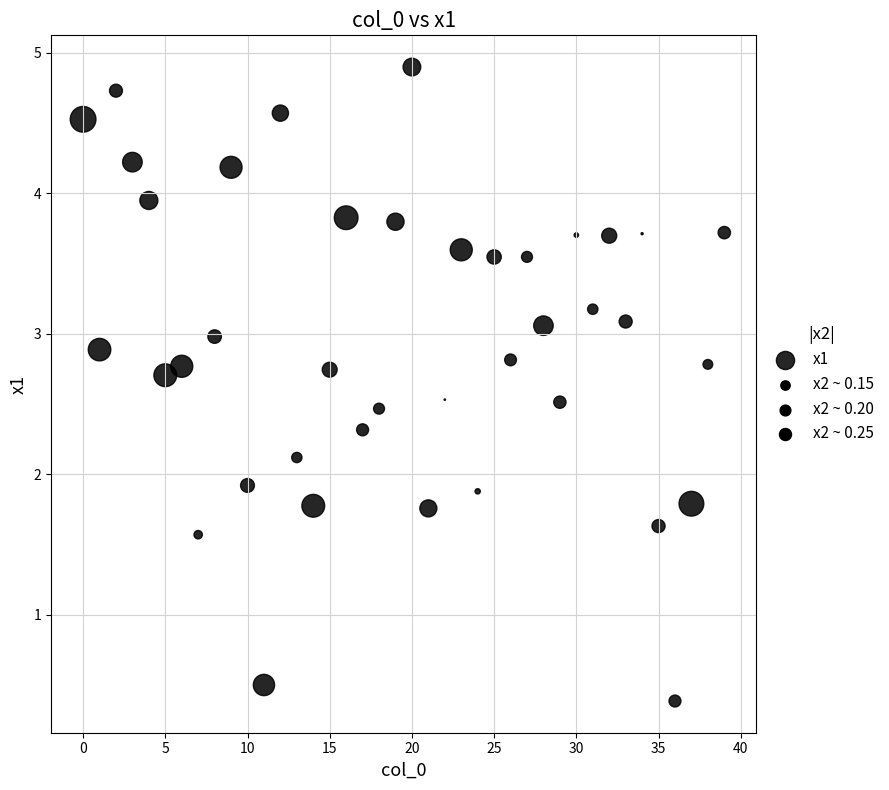

What is the range of Y values (max minus min)?

4.5